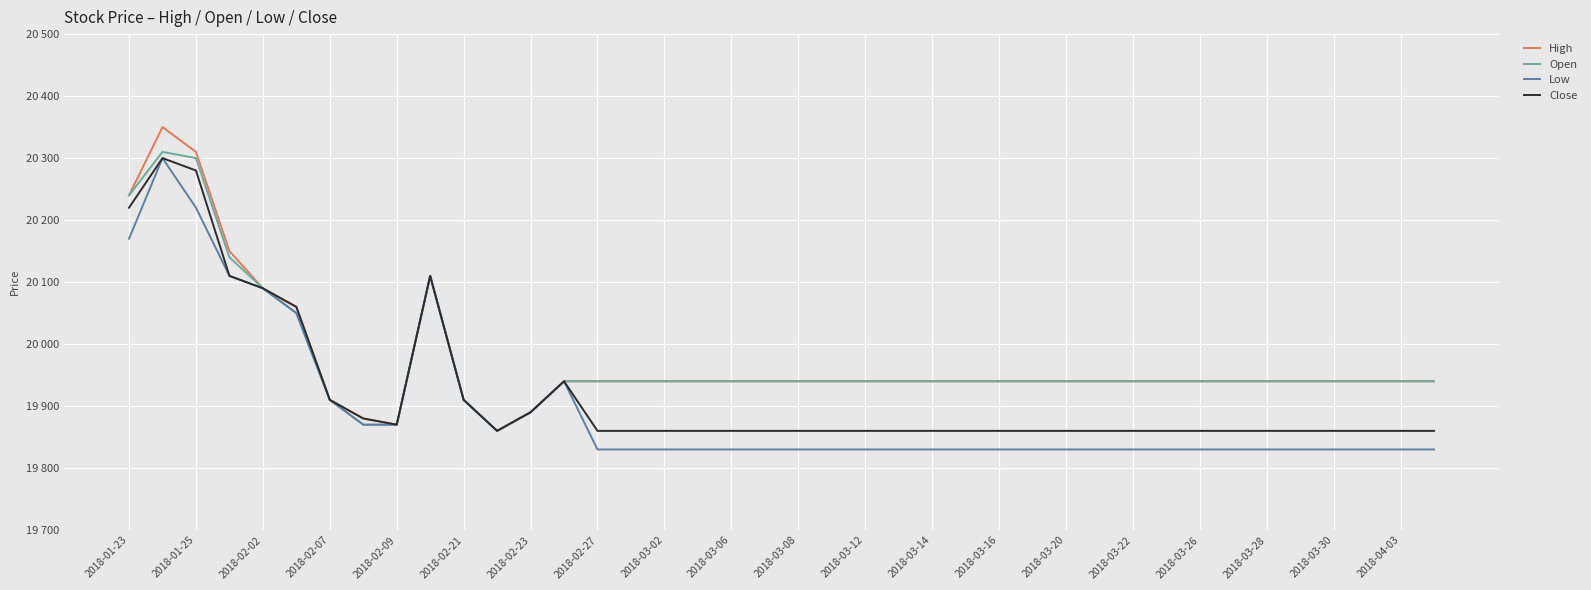

What are all the series names shown in the legend?

High, Open, Low, Close